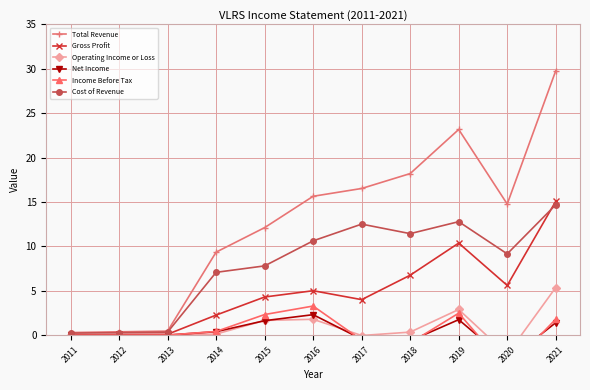

True or false: Gross Profit and Operating Income or Loss cross at least once.

False